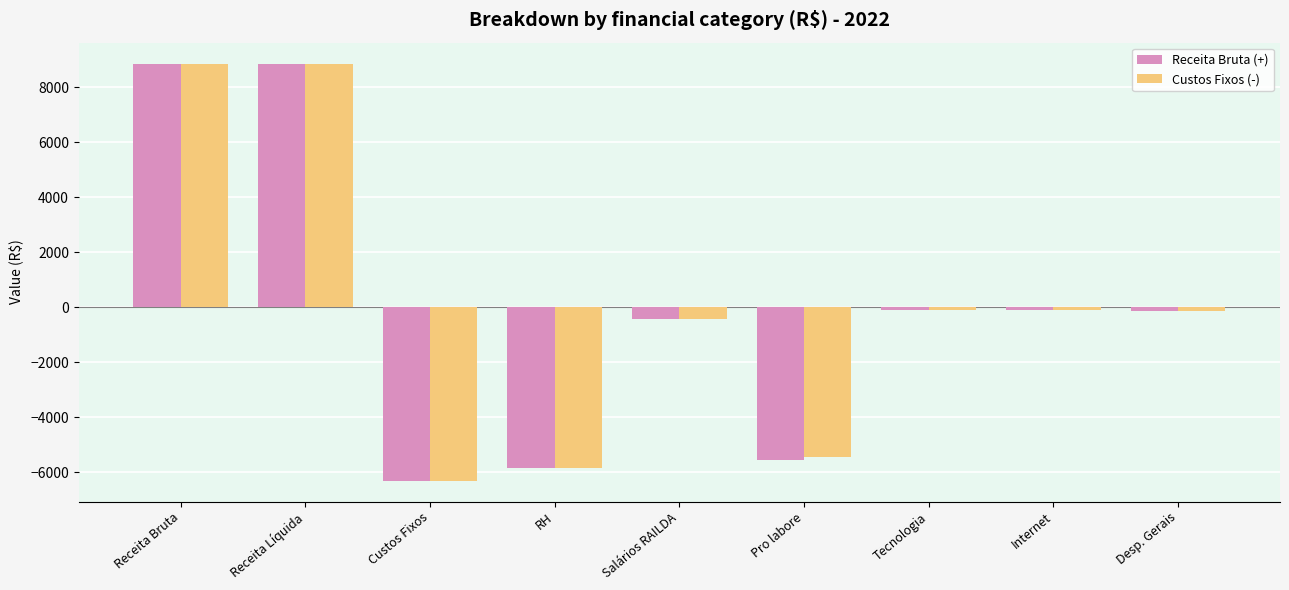

What is the spread (max minus min) of values at Pro labore?

119.3